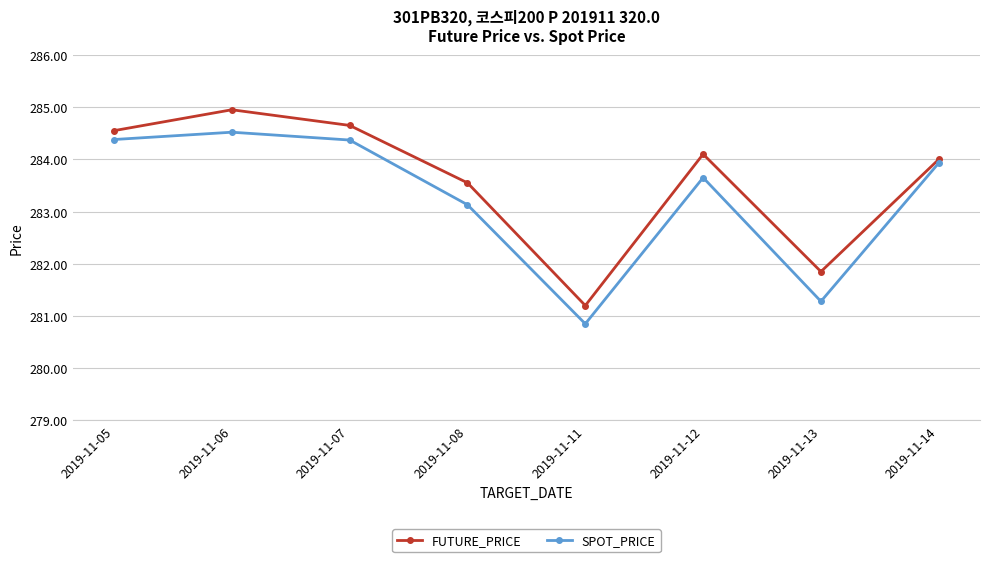

True or false: FUTURE_PRICE and SPOT_PRICE cross at least once.

False